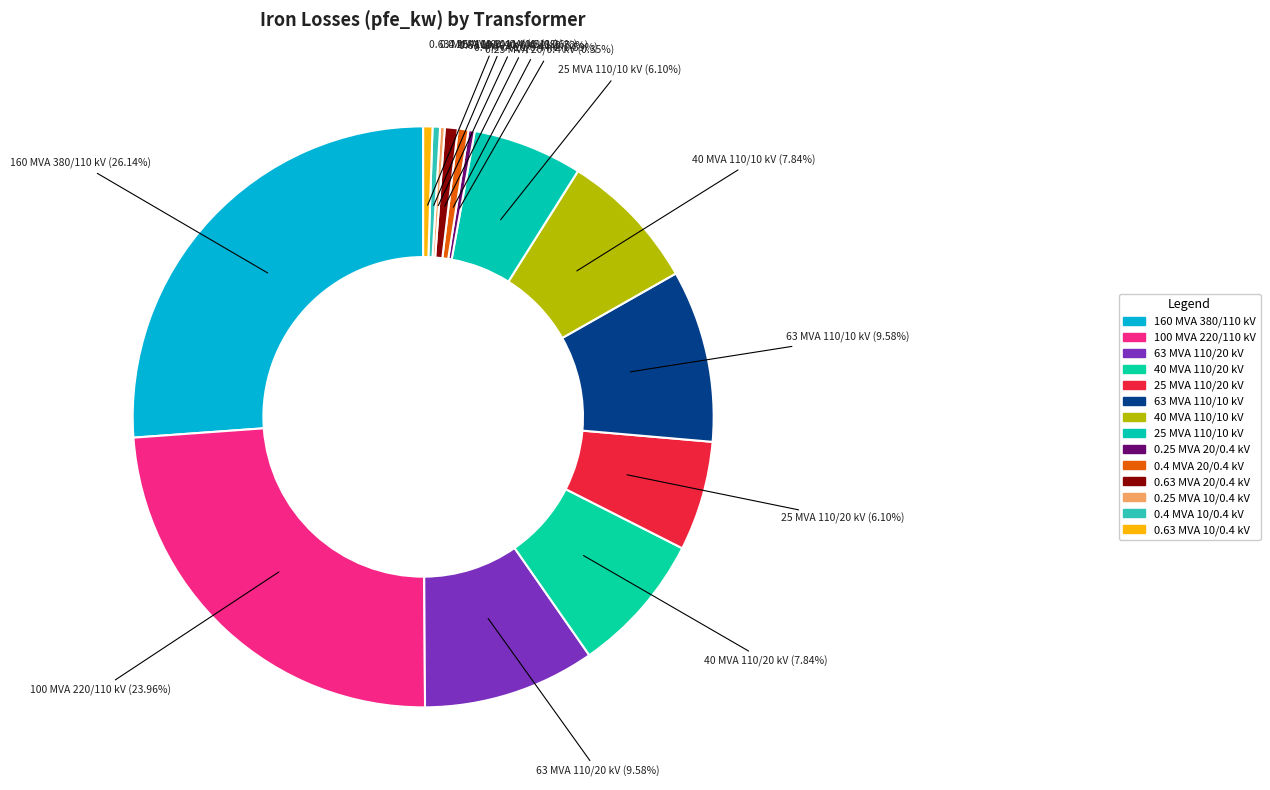

What percentage is NOT represented by 0.4 MVA 10/0.4 kV?

99.6%